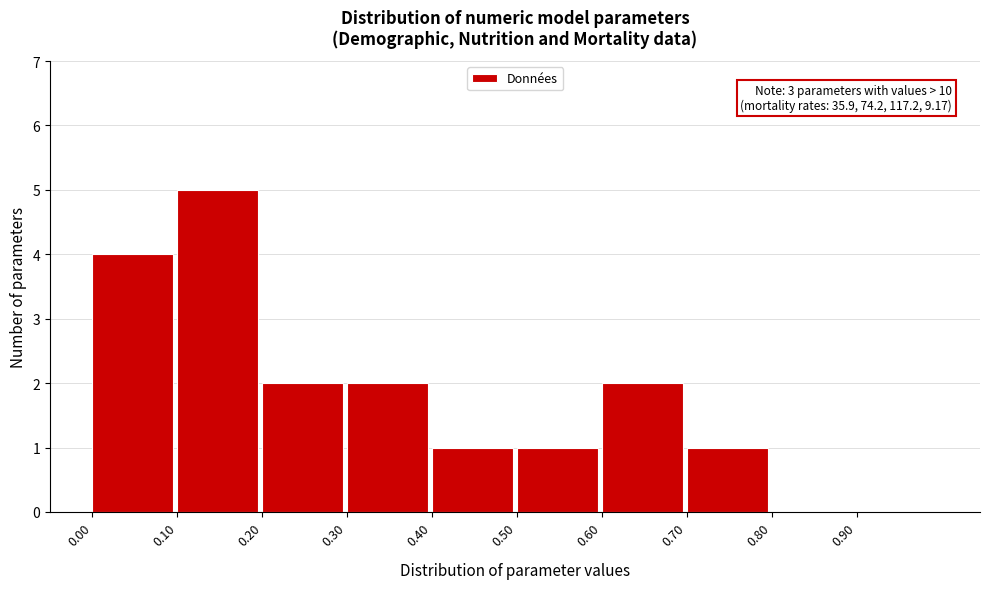

Over which range of the x-axis is the bar tallest?

0.1 to 0.2